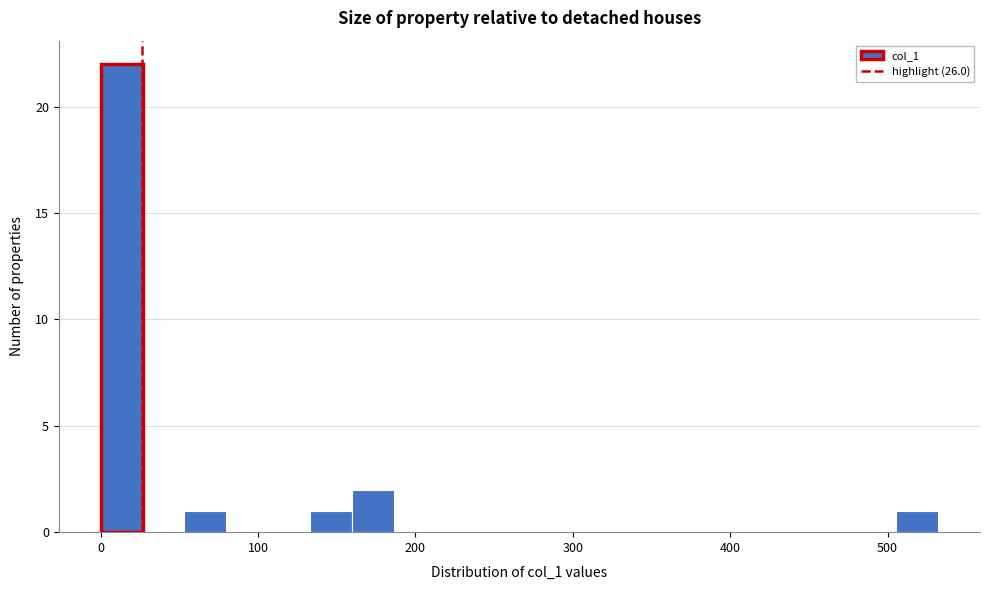

Around what value on the x-axis is the tallest bar? Give the approximate position of its centre, as read against the axis.

10